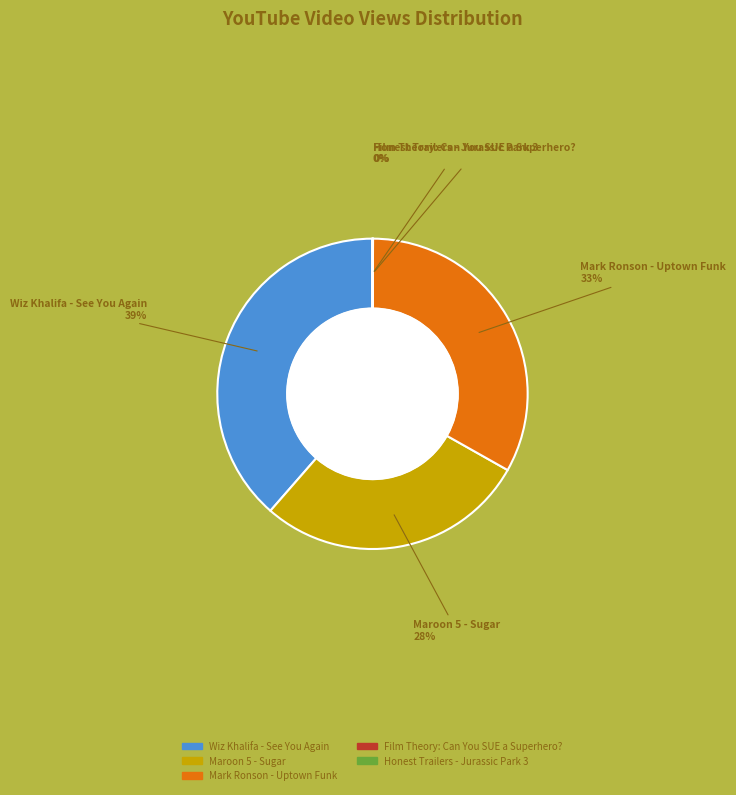

What is the largest slice in the pie chart?

Wiz Khalifa - See You Again